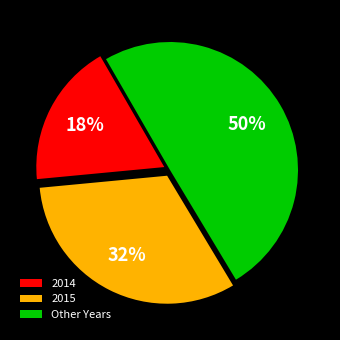

Approximately how many times larger is the value at 2015 compared to 2014?

1.8